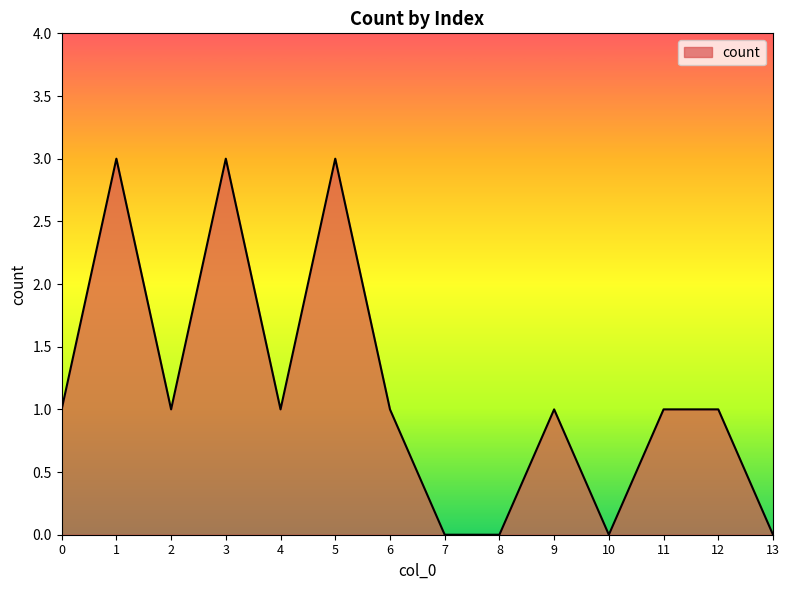

Approximately how many times larger is the value at 2 compared to 12?

1.0